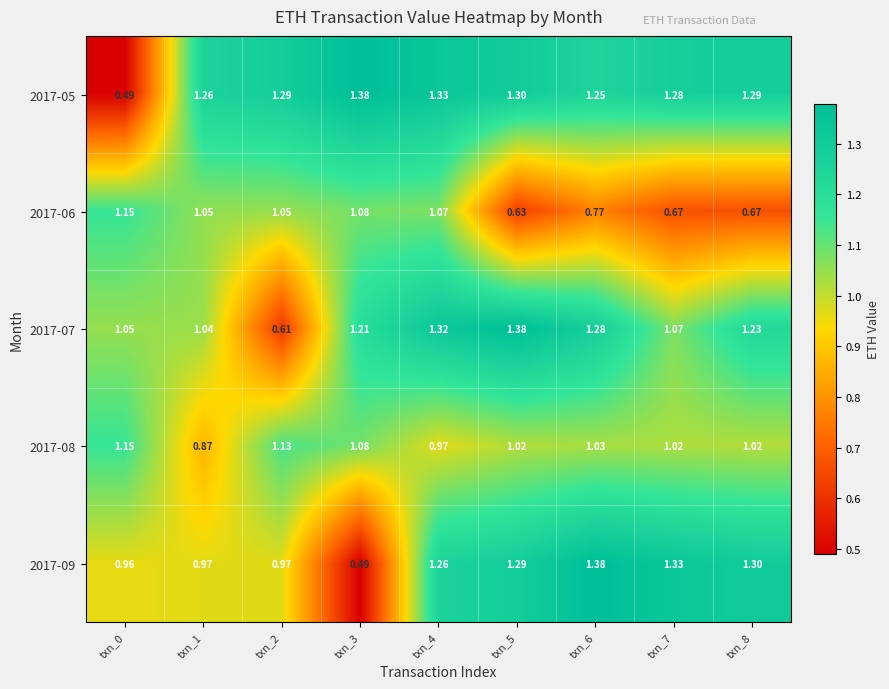

Which series changed the most between txn_0 and txn_7?

2017-05